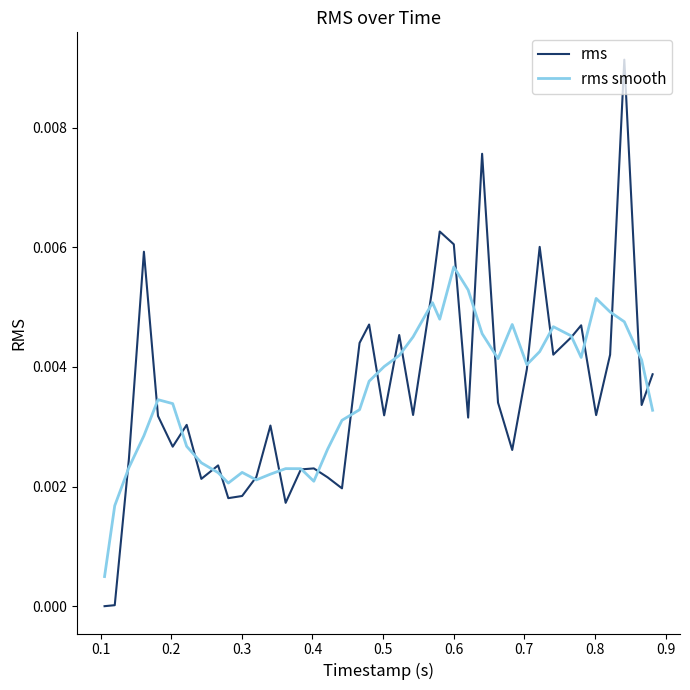

What are all the series names shown in the legend?

rms, rms smooth